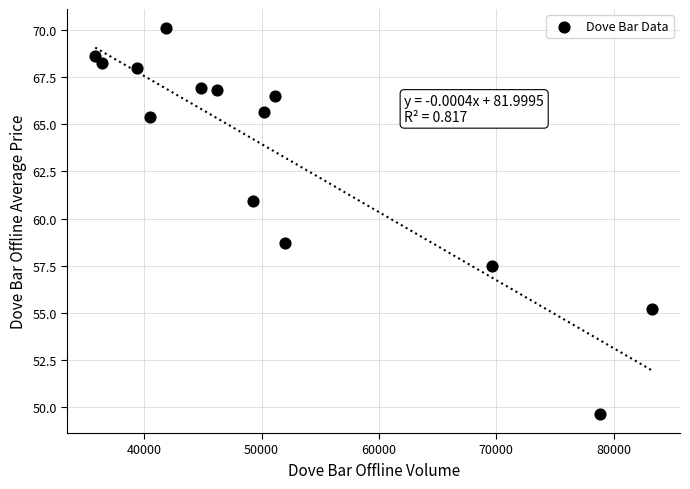

What Y value in the scatter plot is closest to 59?

58.7